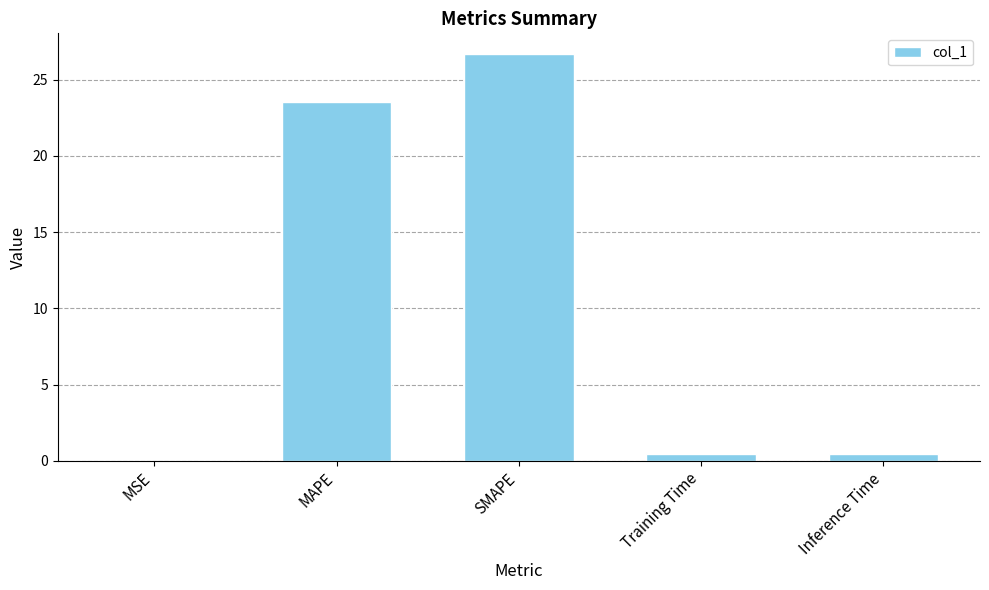

How many series are shown in this chart?

1